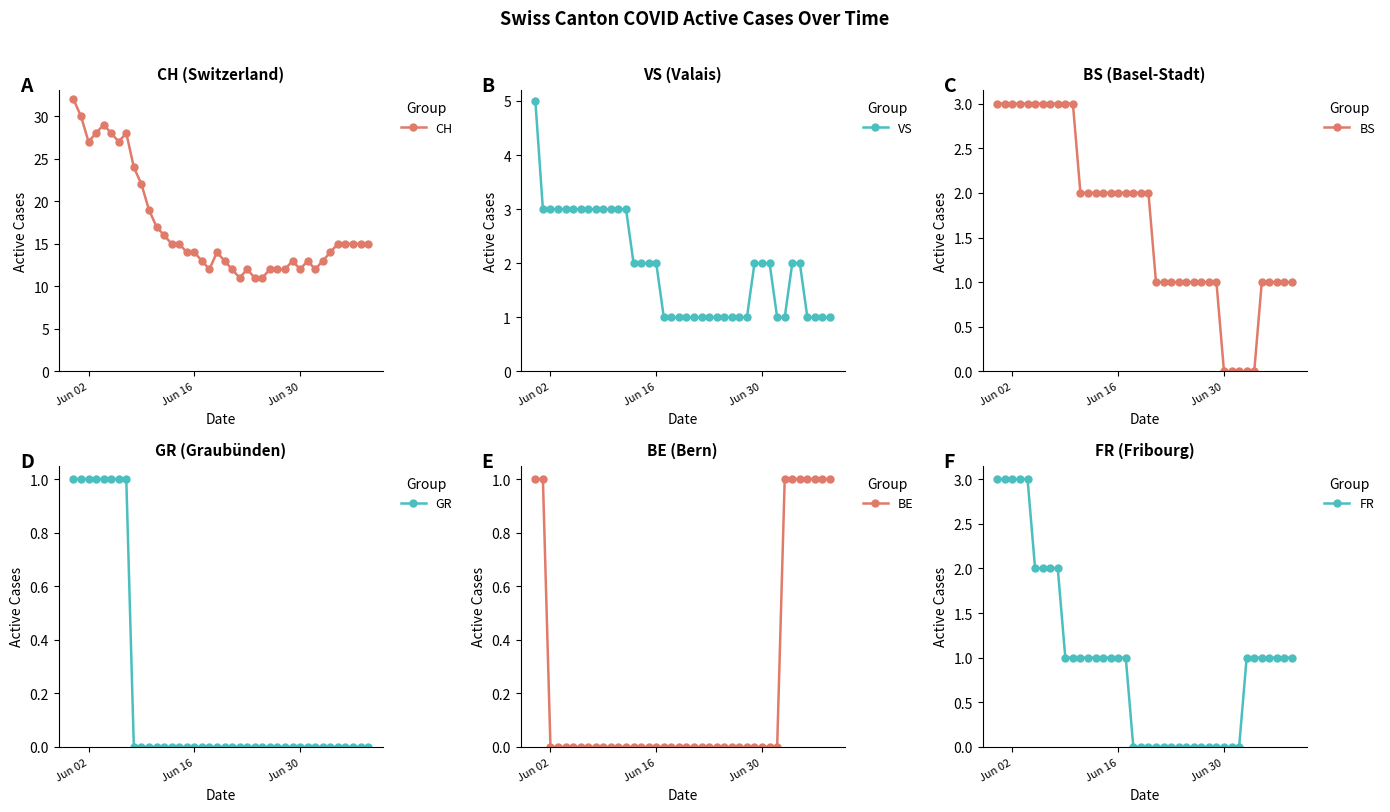

How many lines are shown in the chart?

6